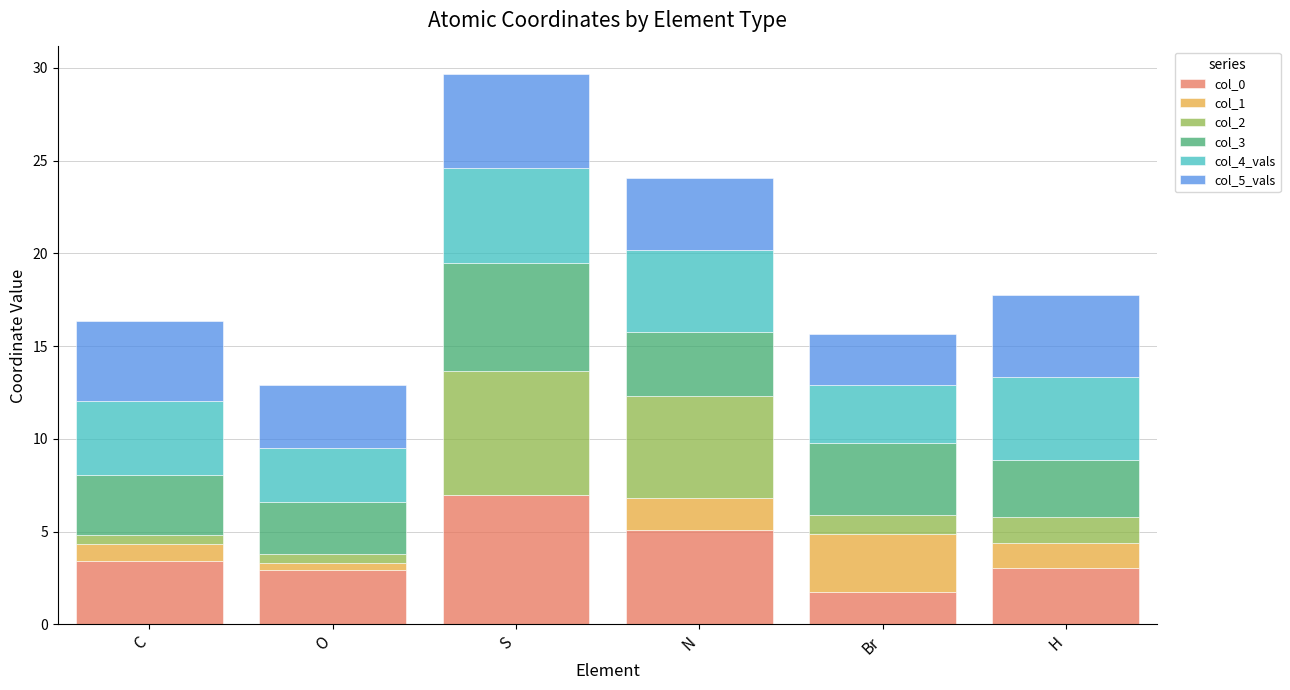

How many data points does each series have?

6